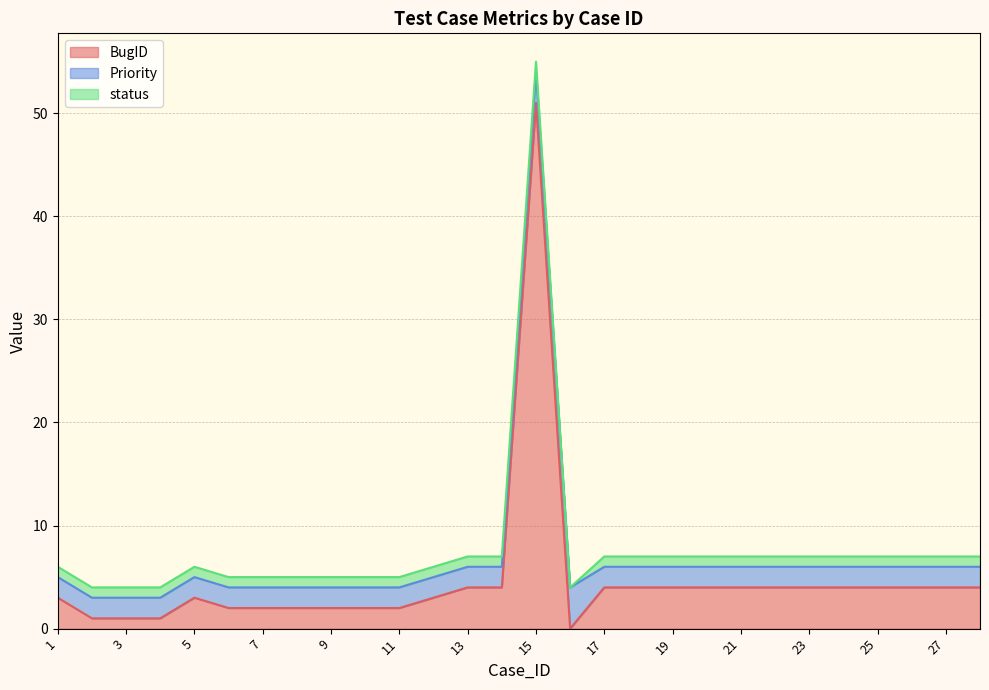

Count the number of data series in this chart.

3